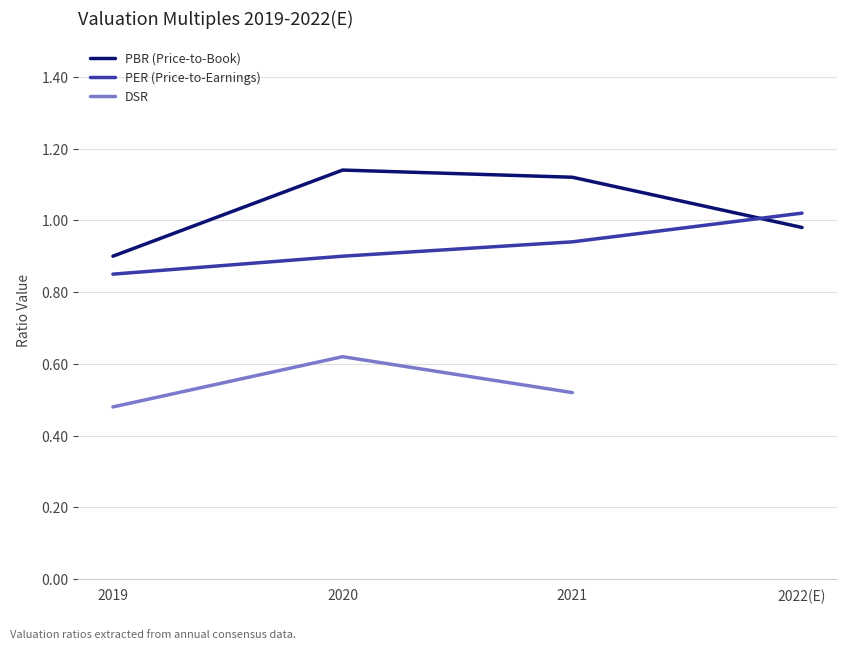

After their last crossing, which series has the higher values: PBR (Price-to-Book) or PER (Price-to-Earnings)?

PER (Price-to-Earnings)